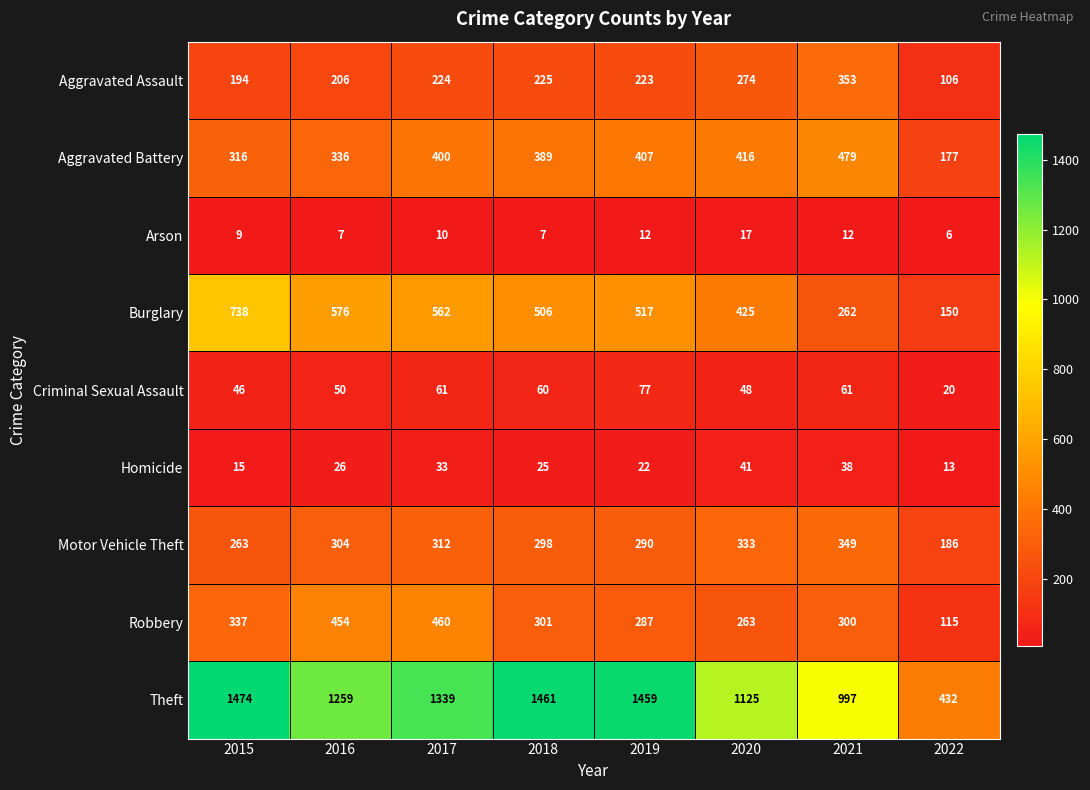

At which label does Burglary first exceed 517?

2015